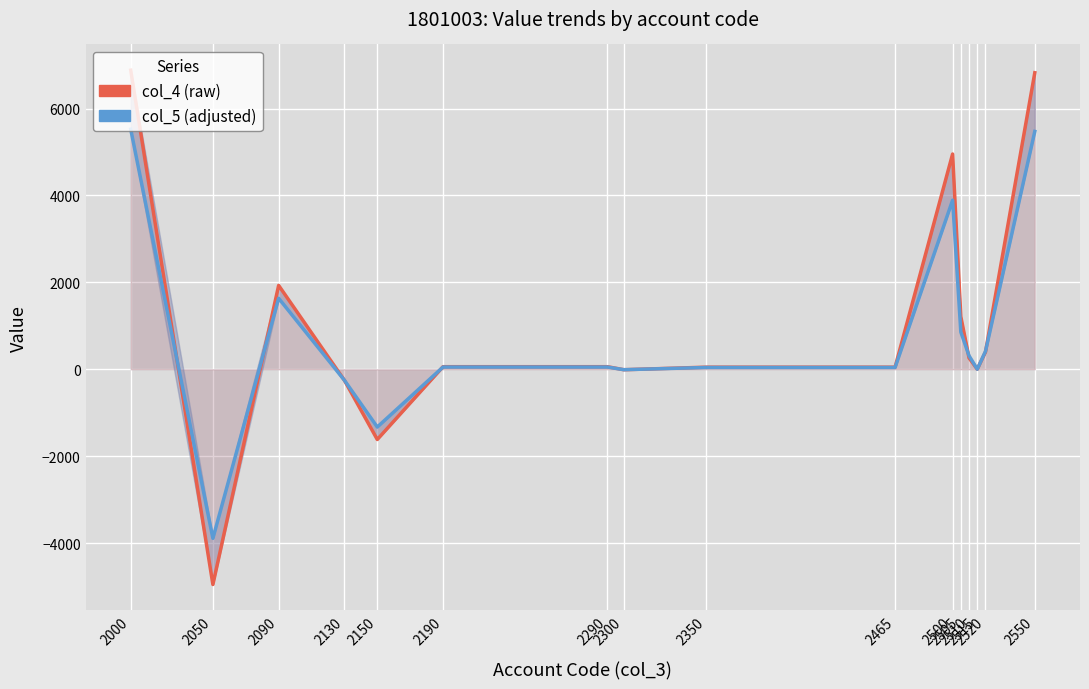

Reading left to right, transcribe all the data shown in this chart.

col_4 series: 2000=6885	2050=-4955	2090=1930	2130=-254	2150=-1617	2190=59	2290=59	2300=-11	2350=48	2465=48	2500=4955	2505=1212	2510=260	2515=2	2520=397	2550=6826
col_5 series: 2000=5526	2050=-3892	2090=1634	2130=-253	2150=-1330	2190=51	2290=51	2300=-10	2350=41	2465=41	2500=3892	2505=857	2510=311	2515=1	2520=414	2550=5475